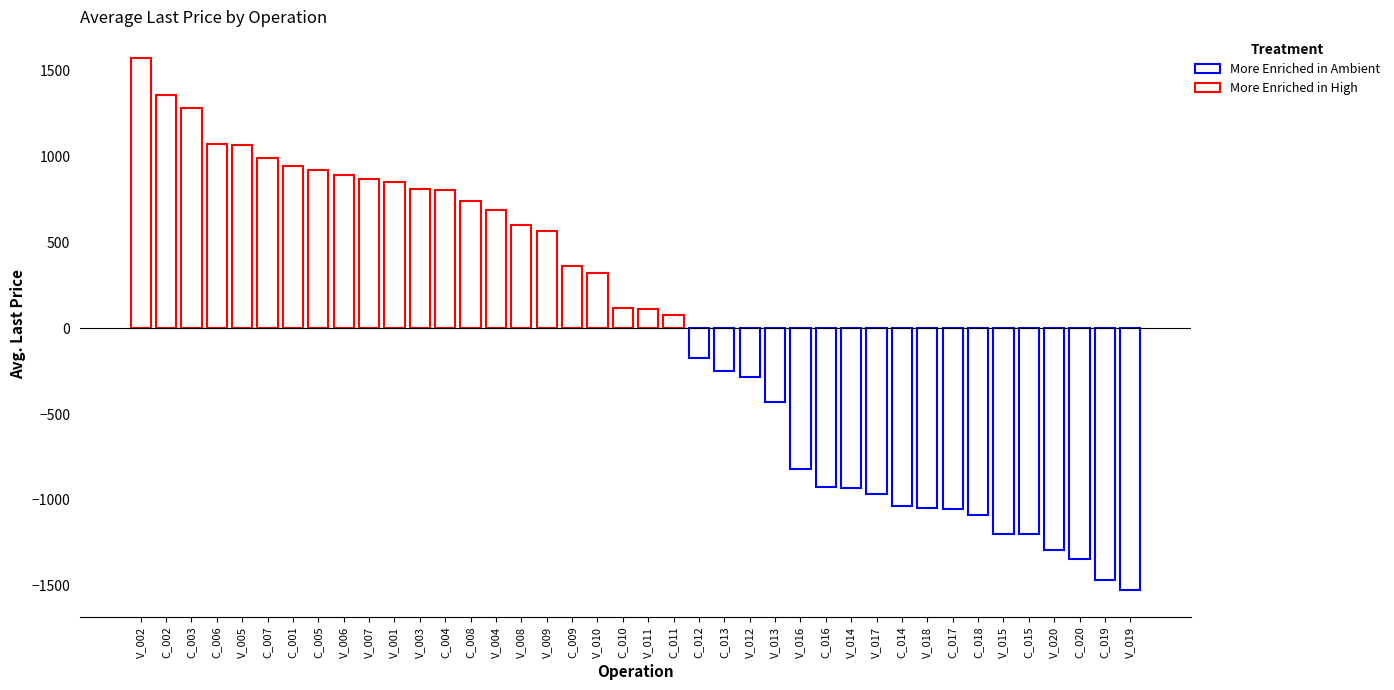

Is it true that the value at C_013 is 3821.5?

False